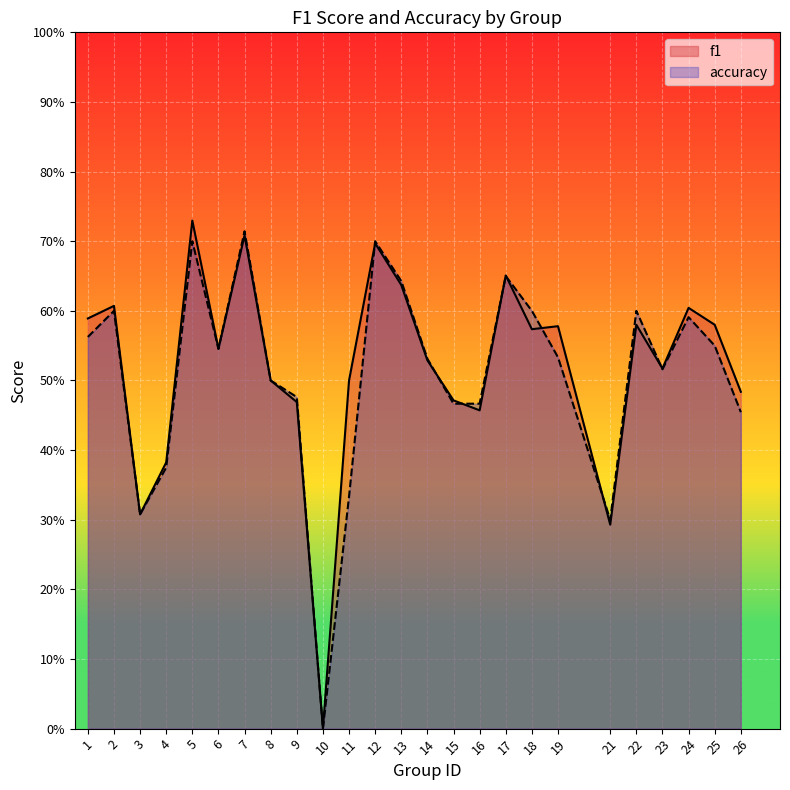

How many times do accuracy and f1 cross each other?

8